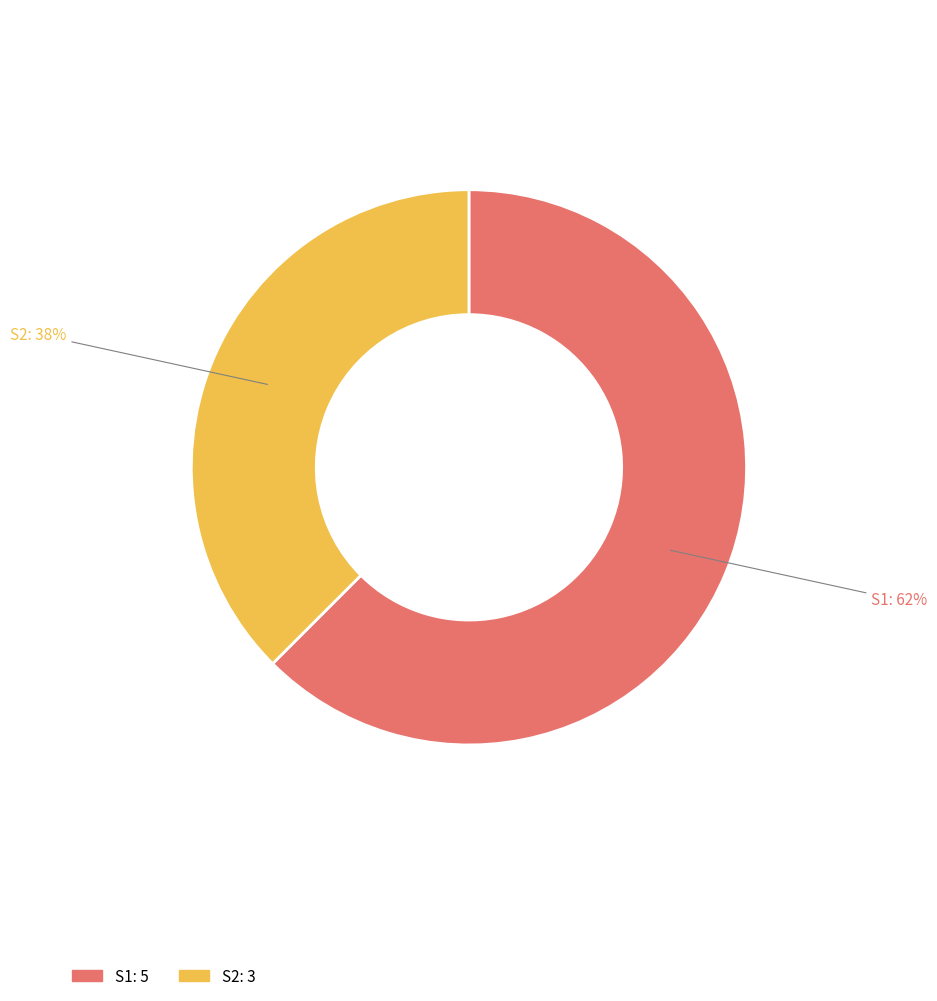

Which slice is the largest?

S1